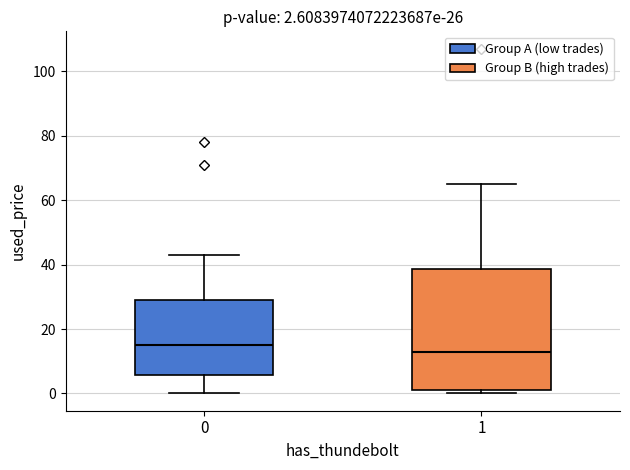

Comparing the boxes themselves (not the whiskers), which one is the tallest?

1